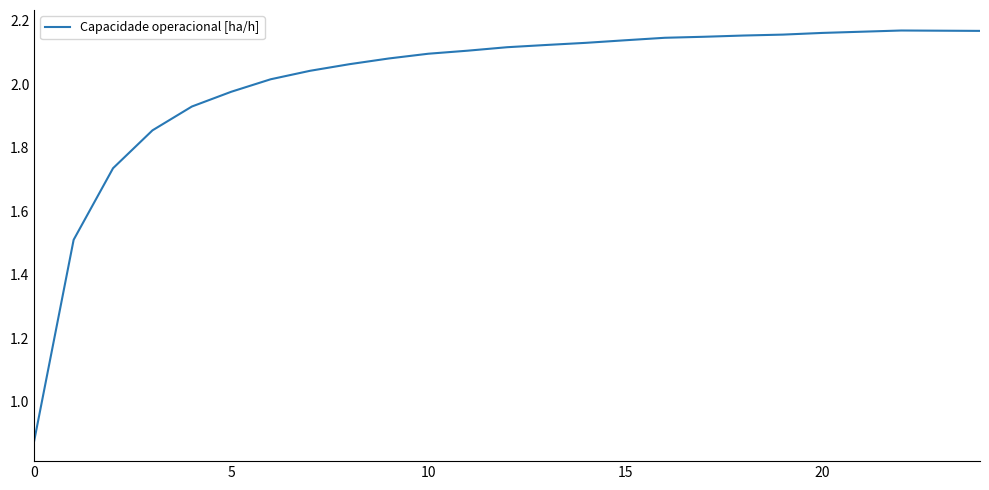

What is the difference between the maximum and minimum values?

1.3